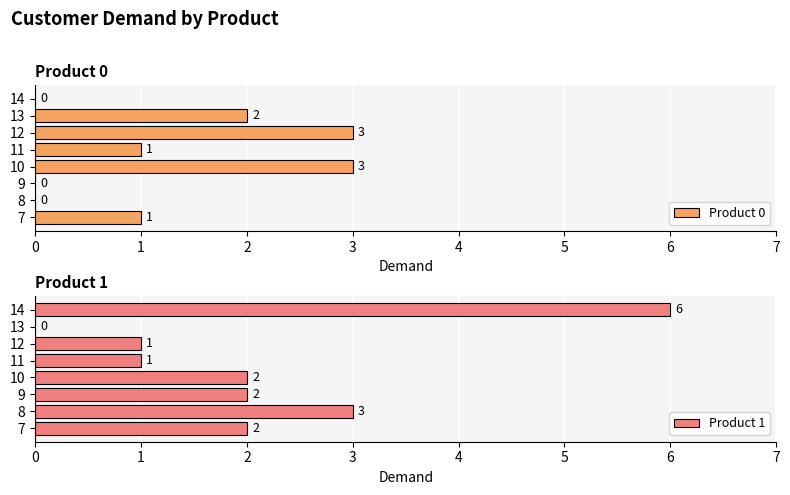

Are the bars horizontal?

Yes